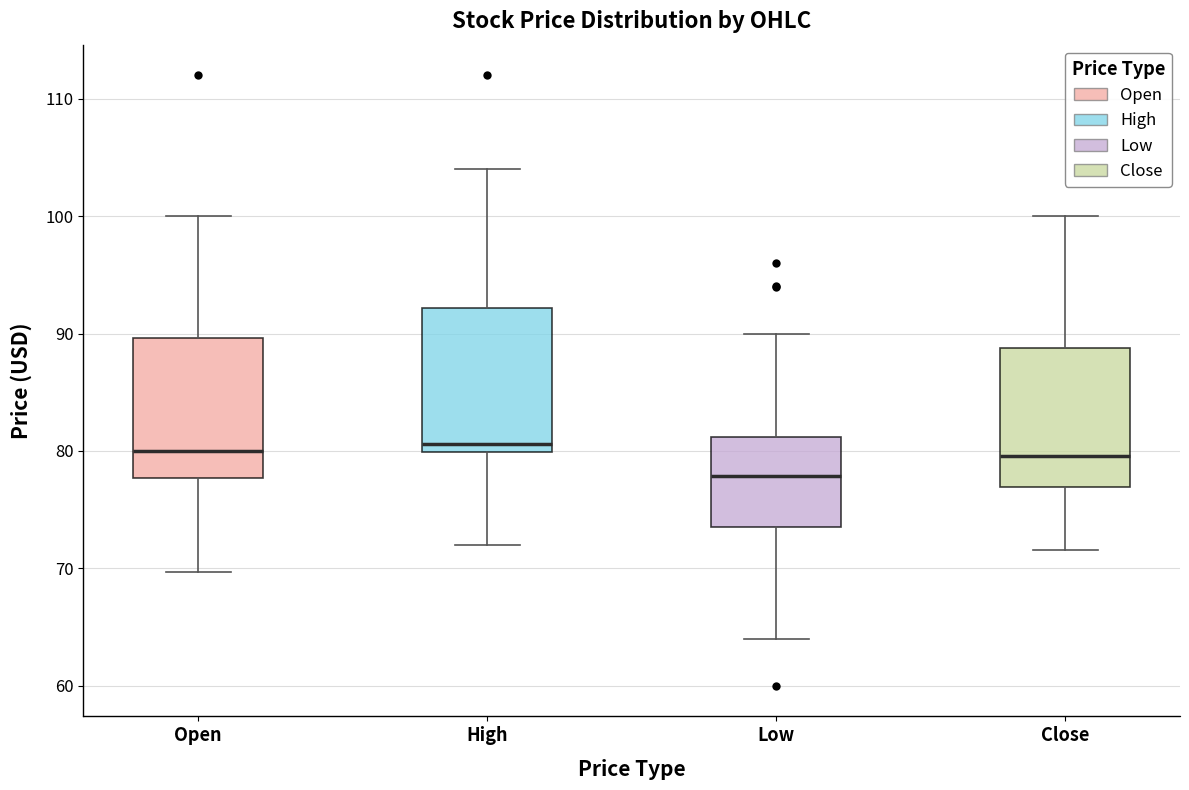

Where is the lower edge of the box for Open on the y-axis? The values are not printed on the chart, so give them approximately, as read against the axis.

78